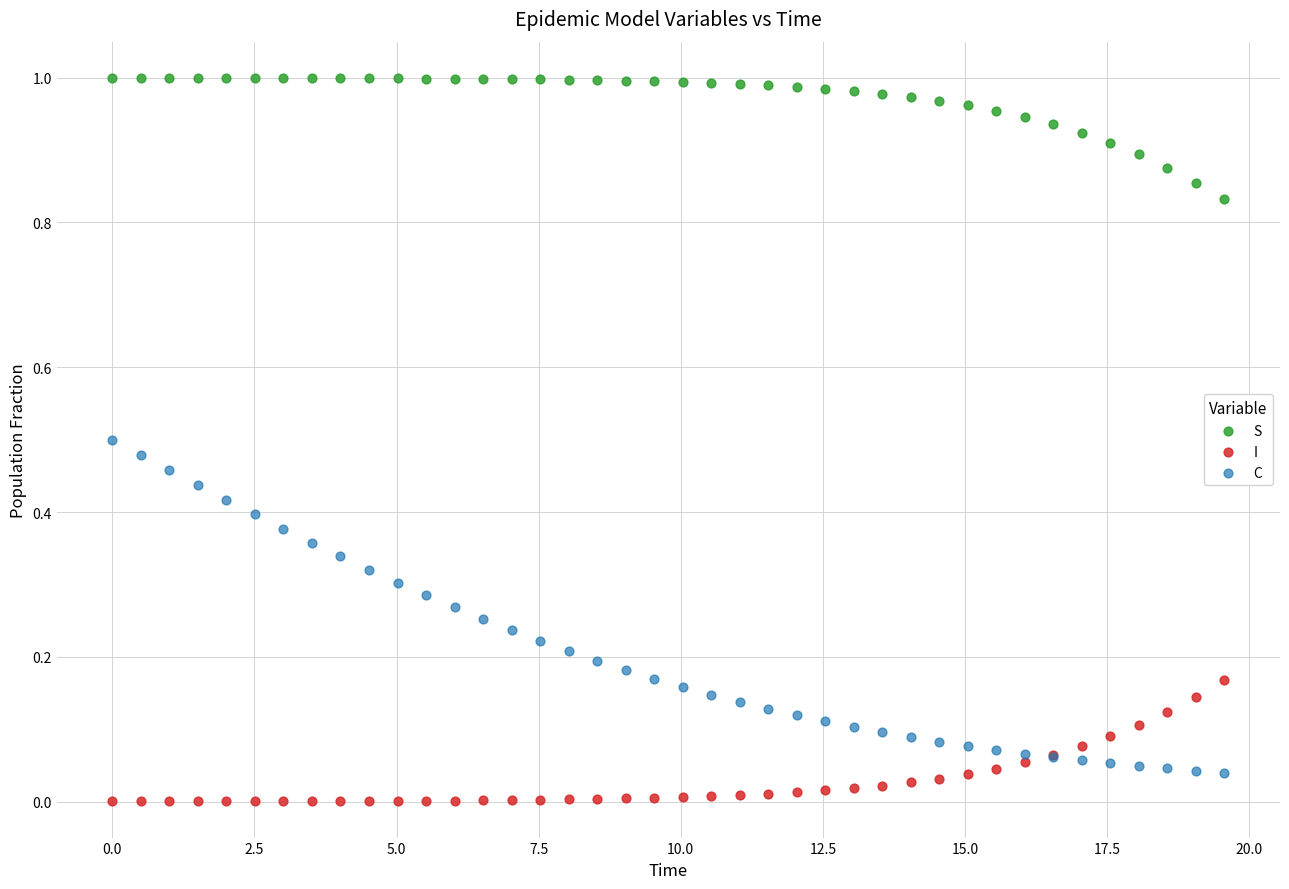

Which series has the widest spread of Y values?

C